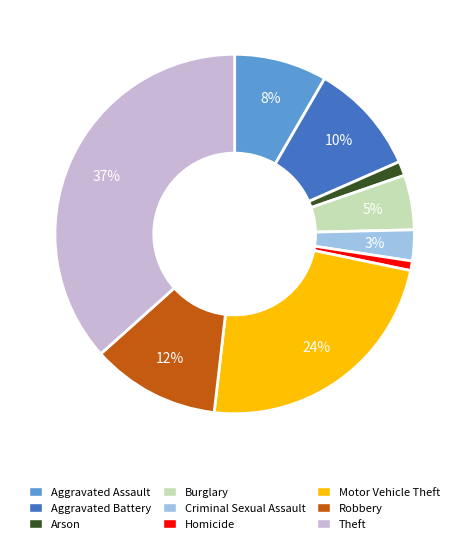

Does any single category account for the majority?

No